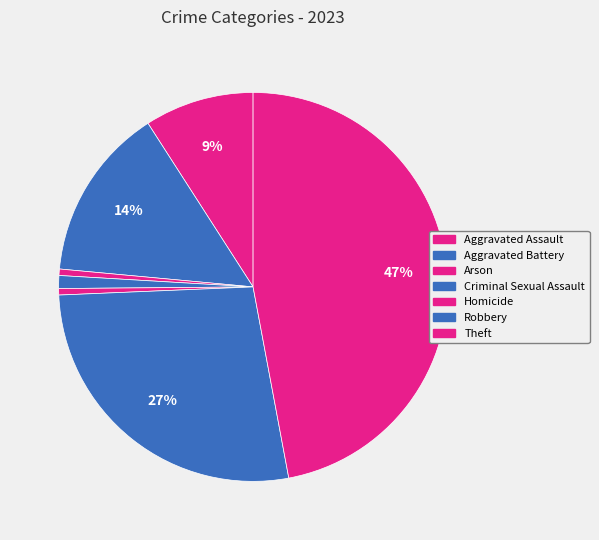

Does any single category account for the majority?

No